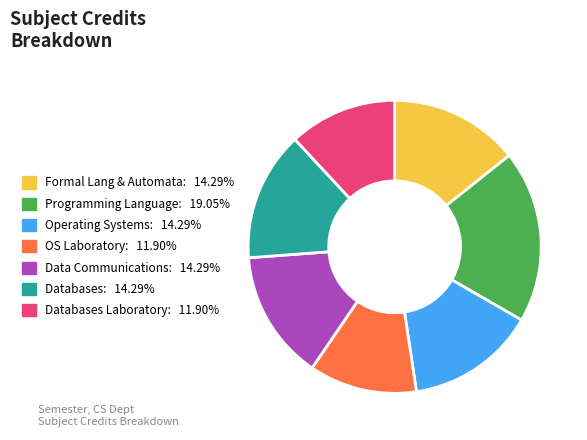

Is there a majority slice in this chart?

No